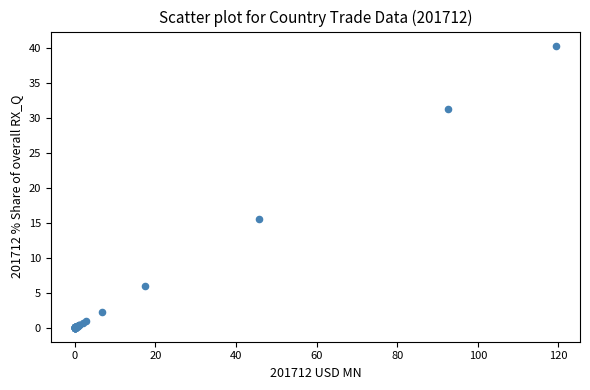

What Y value in the scatter plot is closest to 20?

15.5